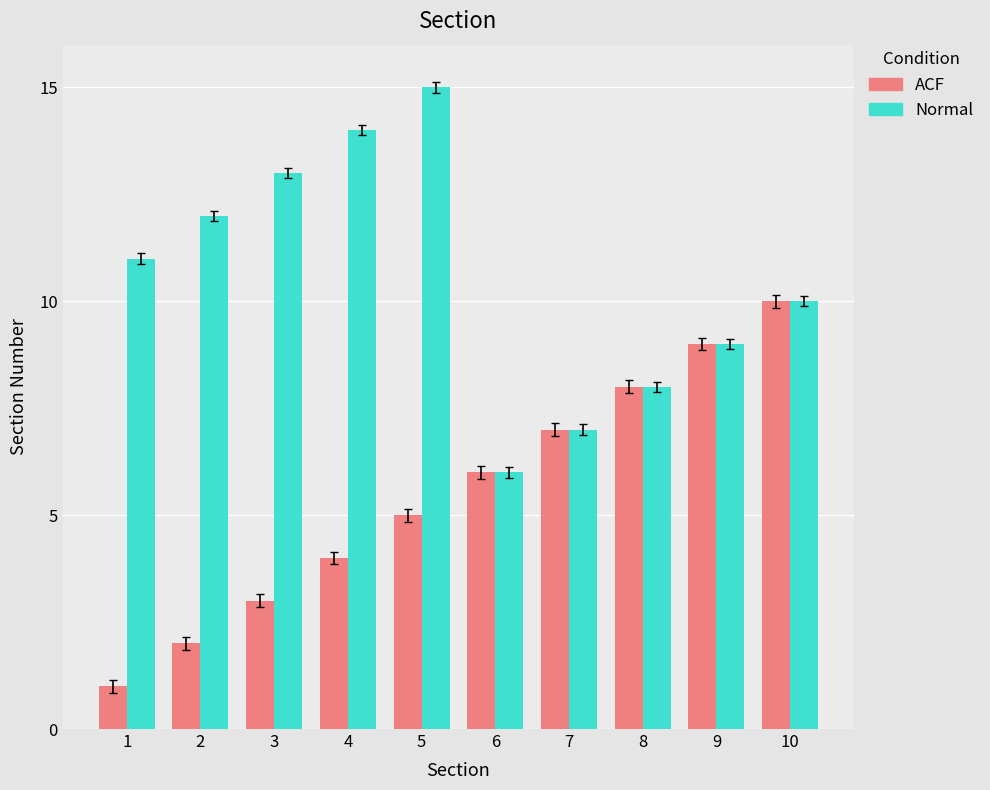

At which label is ACF closest to 5?

5